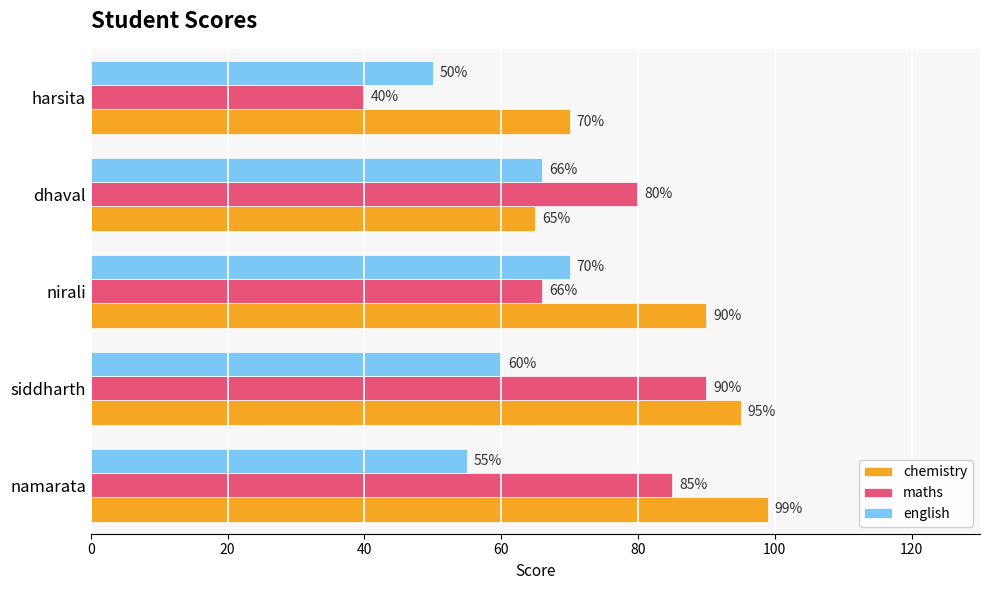

Which series has the largest range (max minus min)?

maths